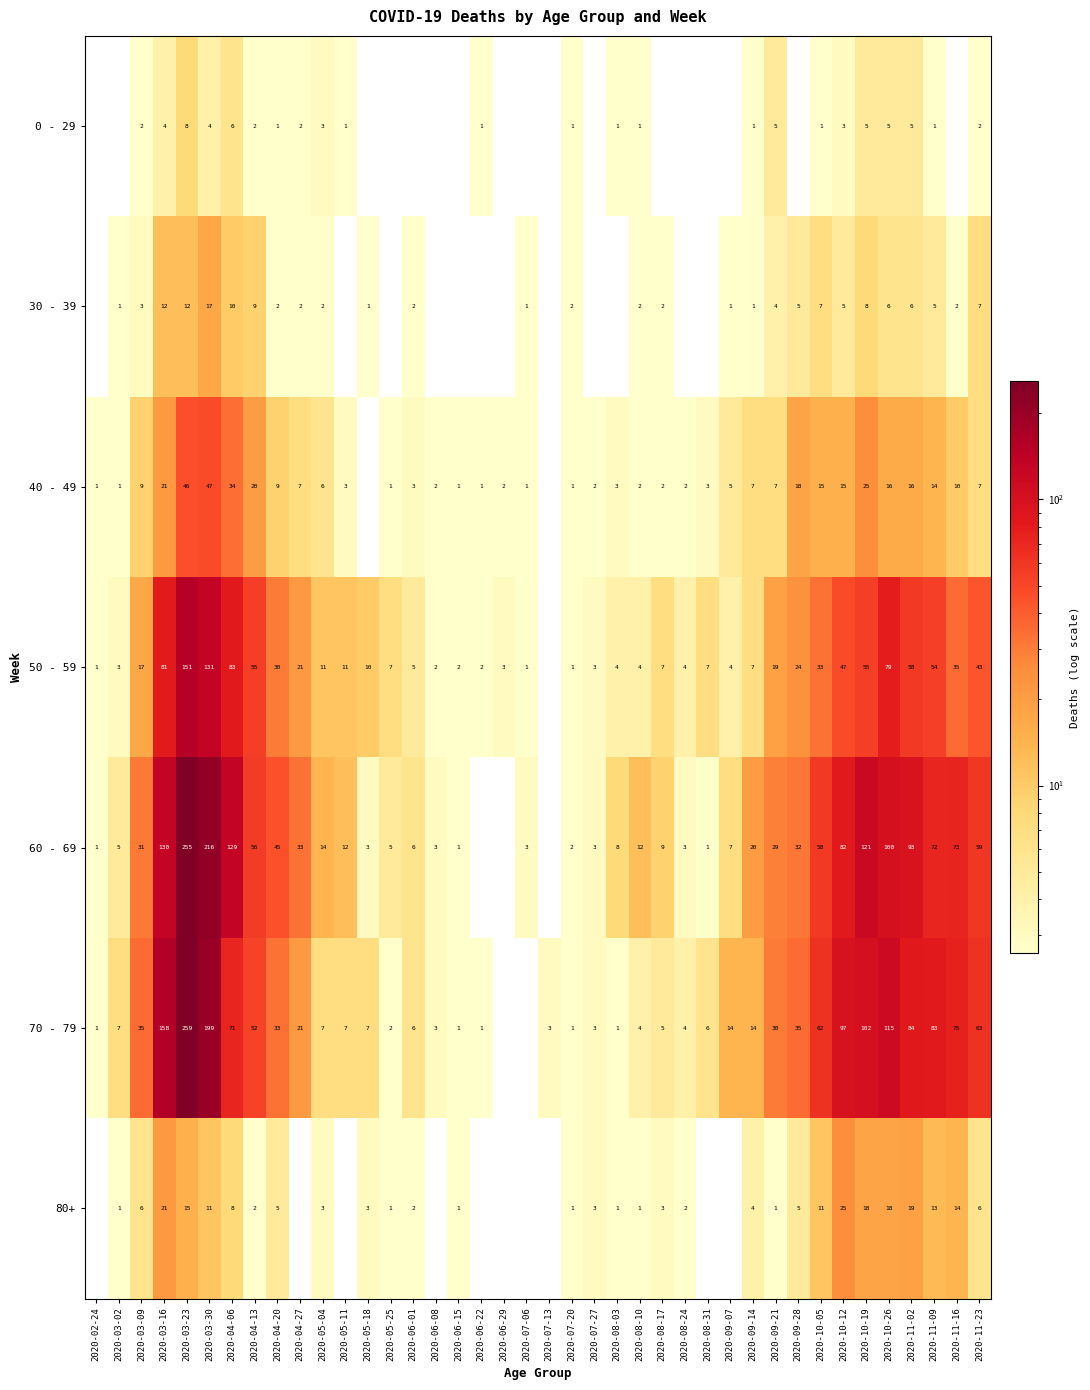

Count the number of data series in this chart.

7